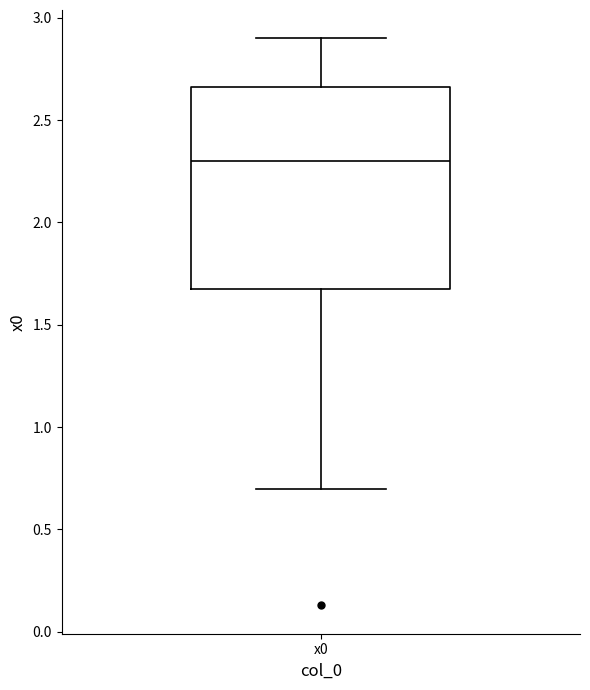

Transcribe this box plot: give where the median line is, the range the box spans, and where the two whiskers end, as read against the y-axis. The values are not printed on the chart, so give them approximately, as read against the axis.

median 2.30, box 1.70 to 2.65, whiskers 0.70 to 2.90